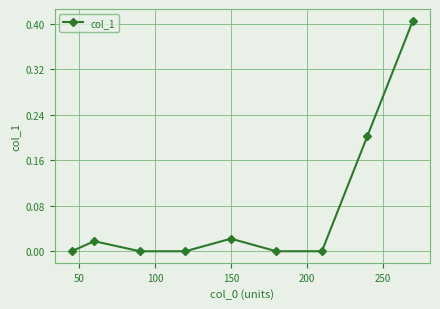

True or false: there are more than 1 points higher than both neighbors.

True